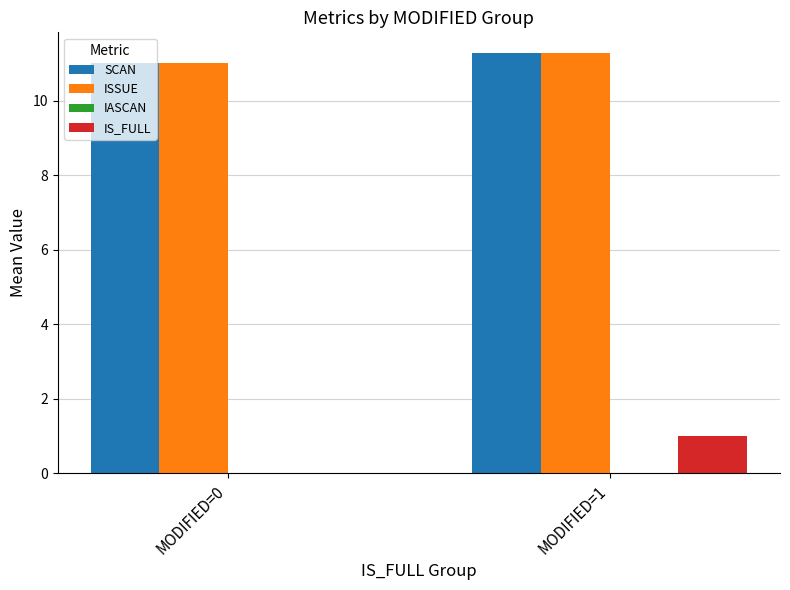

What is the maximum value for ISSUE?

11.3